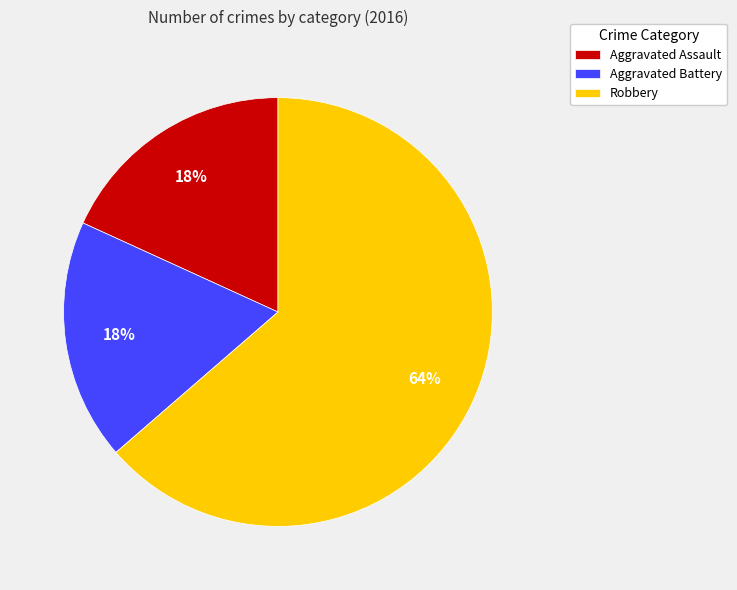

Count the number of slices in the pie.

3